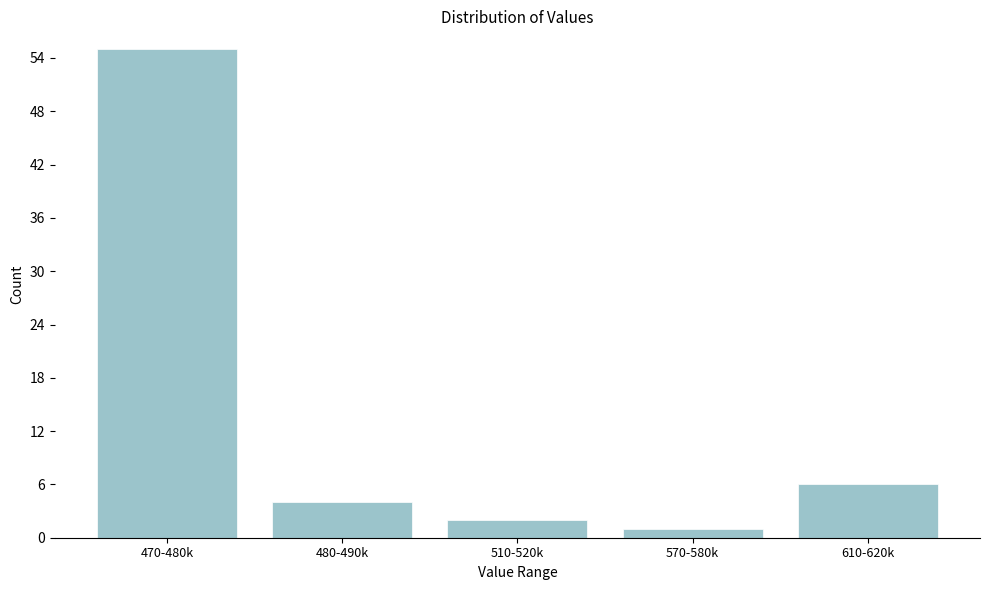

Reading right to left, transcribe all the data shown in this chart.

610-620k=6	570-580k=1	510-520k=2	480-490k=4	470-480k=55